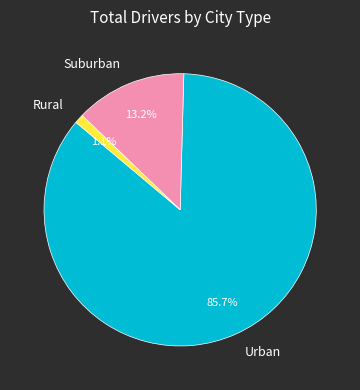

Combined, what portion of the pie is Suburban and Urban?

98.9%